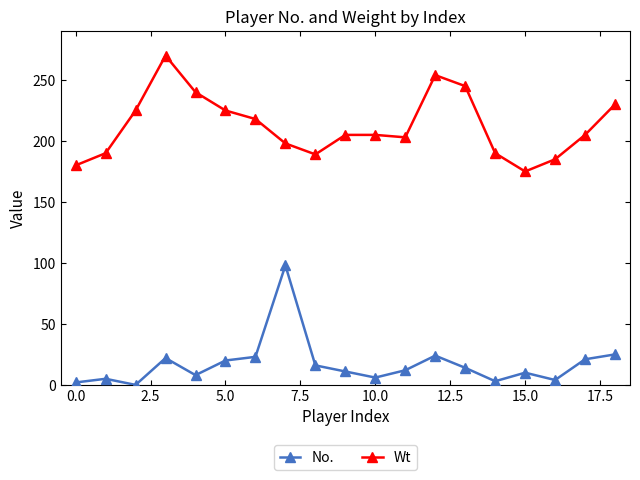

List the series in order of their overall mean, lowest first.

No., Wt